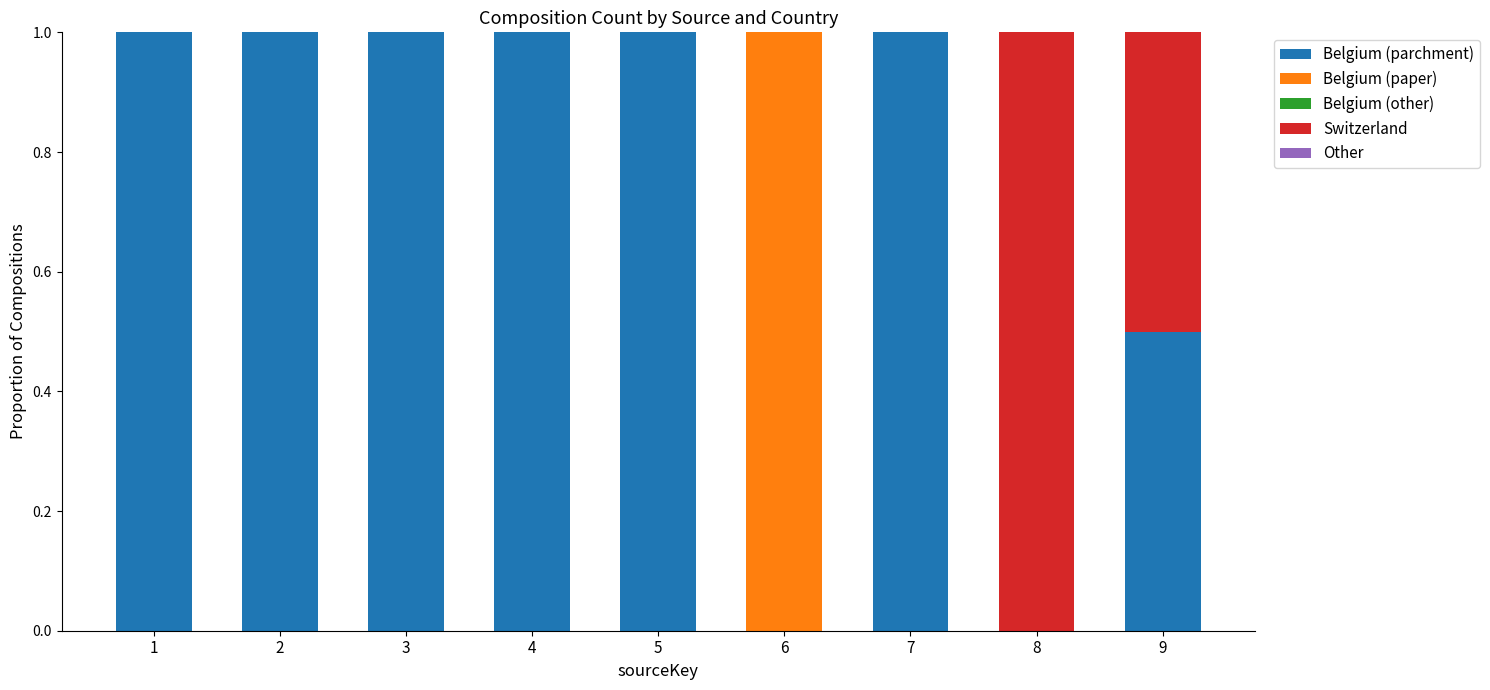

How many distinct data groups are displayed?

3